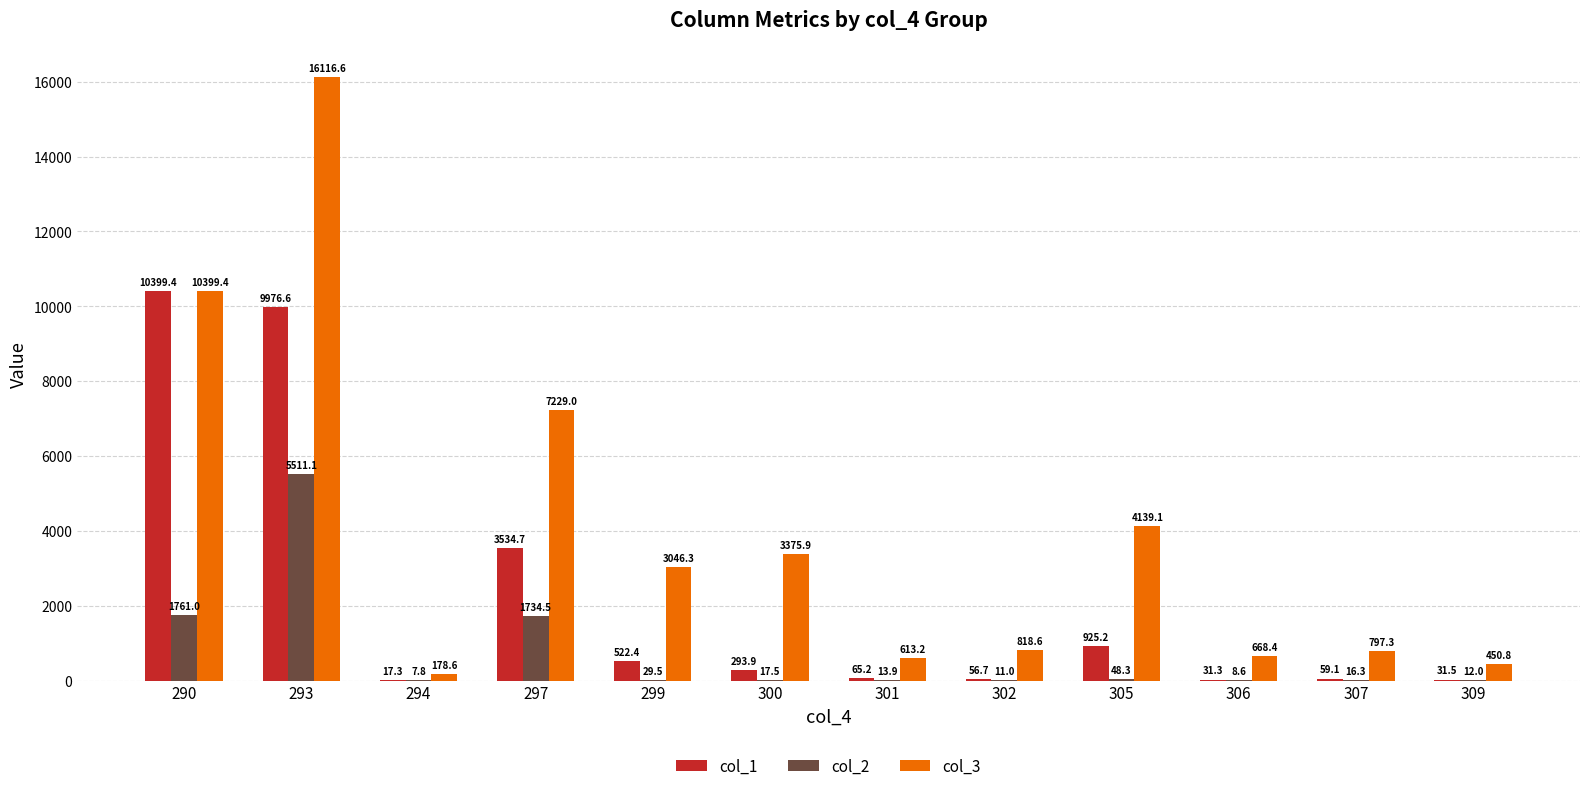

What is the sum of the col_3 values at 301 and 307?

1410.5